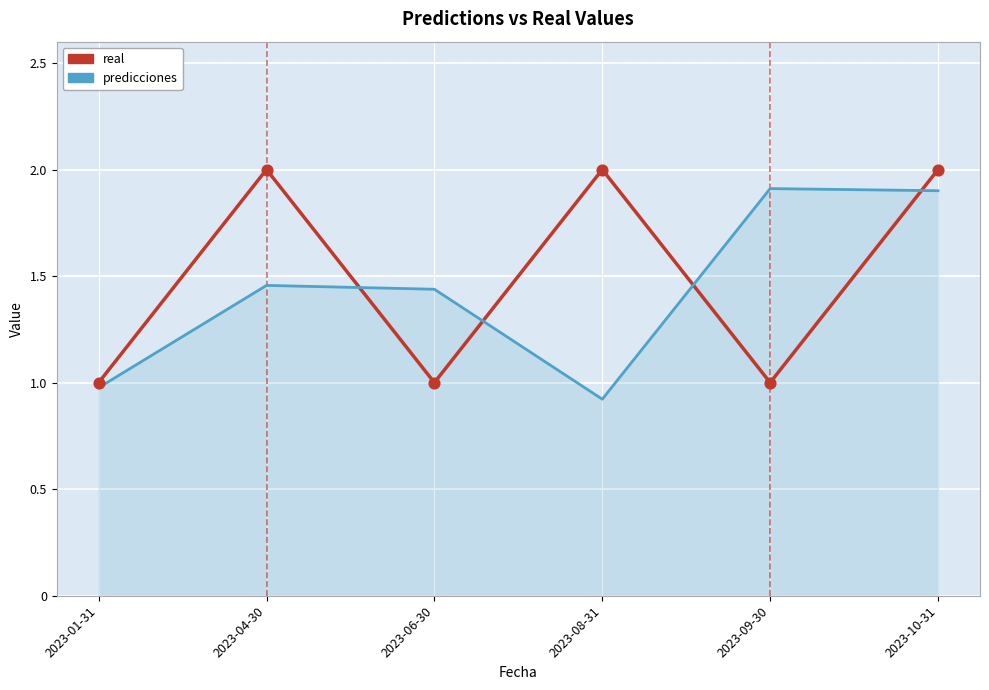

What is the total value across all series at 2023-04-30?

3.5